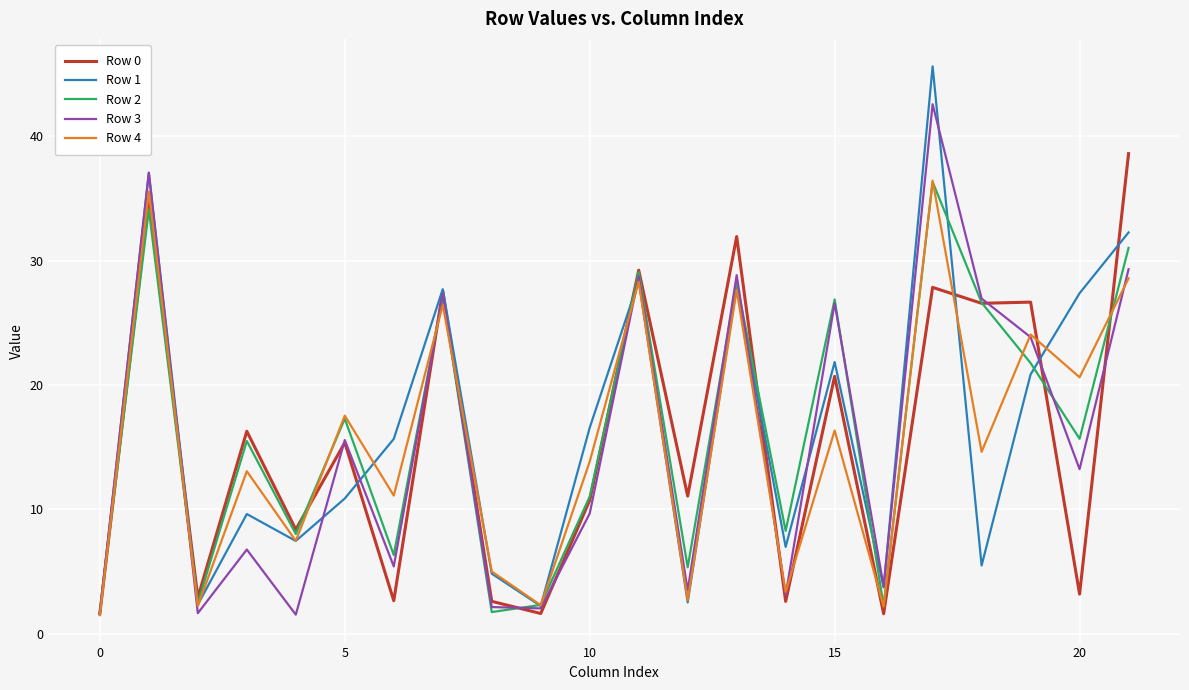

Is this an area chart (filled region under the line)?

No